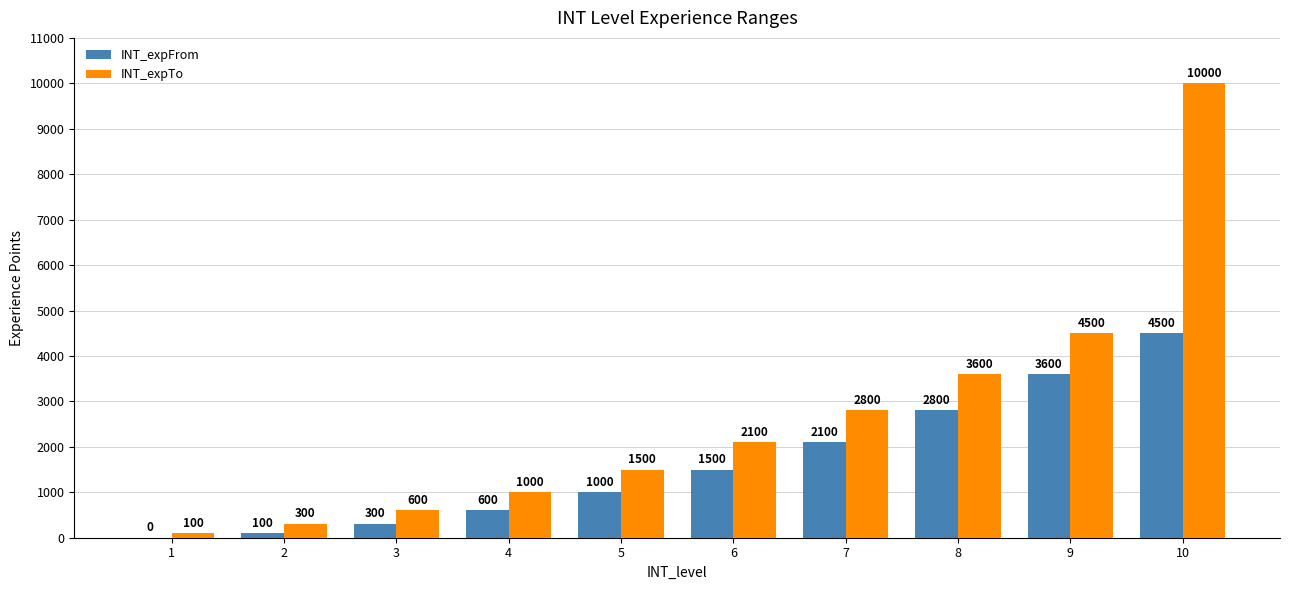

How many positive values does the INT_expFrom series have?

9